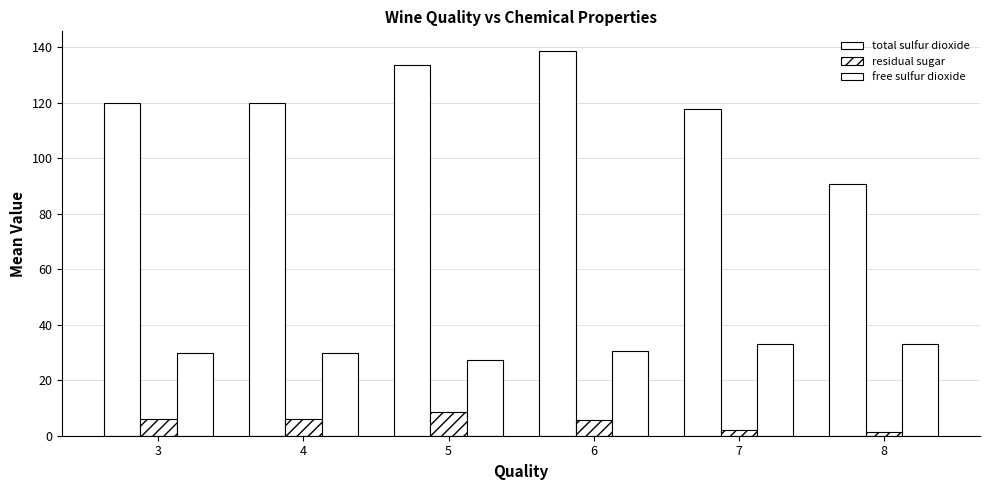

List the series in order of their overall mean, highest first.

total sulfur dioxide, free sulfur dioxide, residual sugar